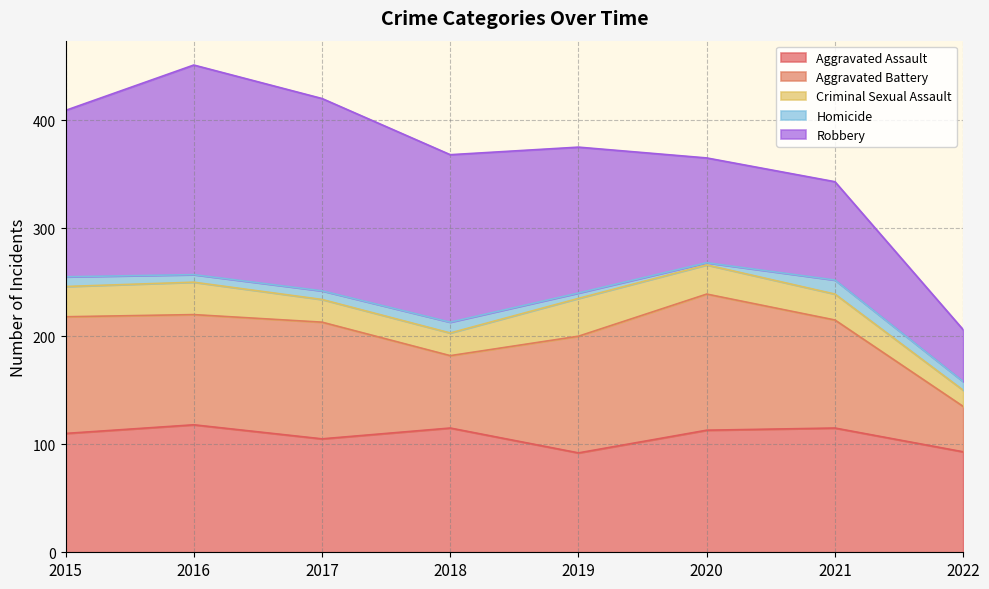

How many interior local valleys does the Aggravated Assault series have?

2